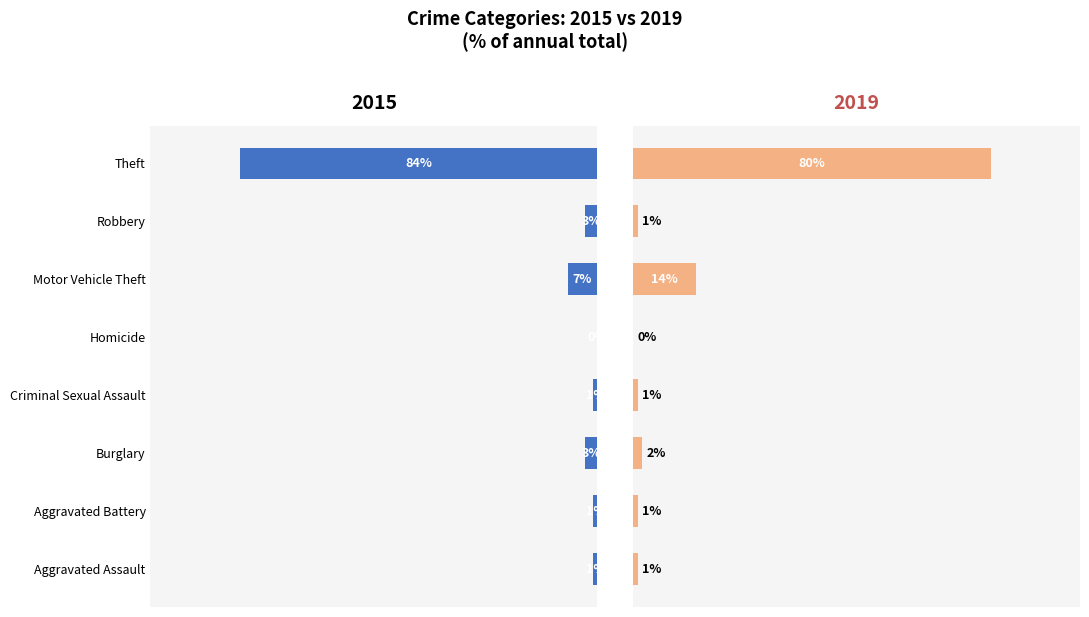

Rank the series at Aggravated Assault from highest to lowest value.

2015, 2019